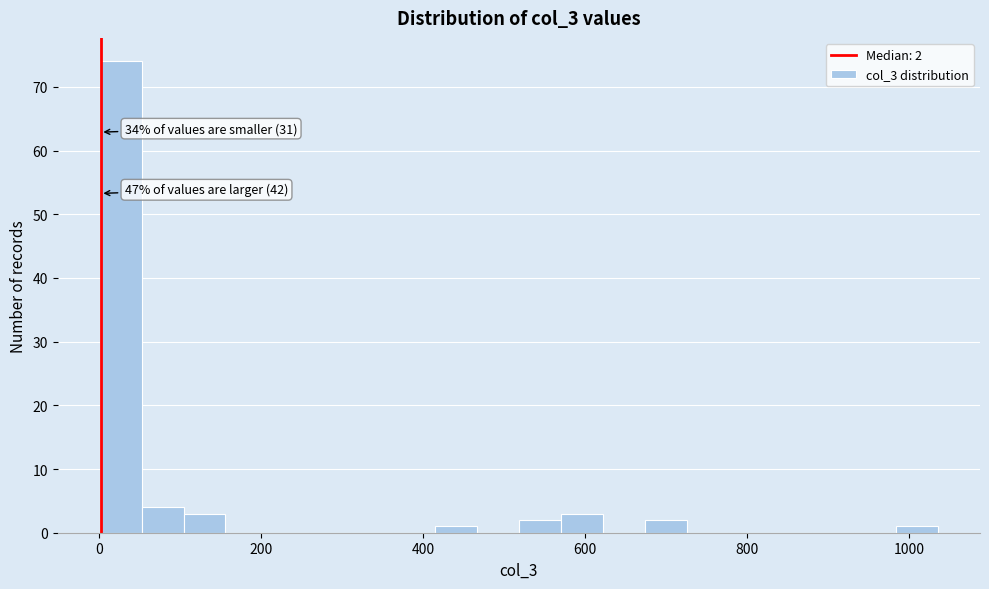

Read against the x-axis, roughly where is the centre of the tallest bar?

20